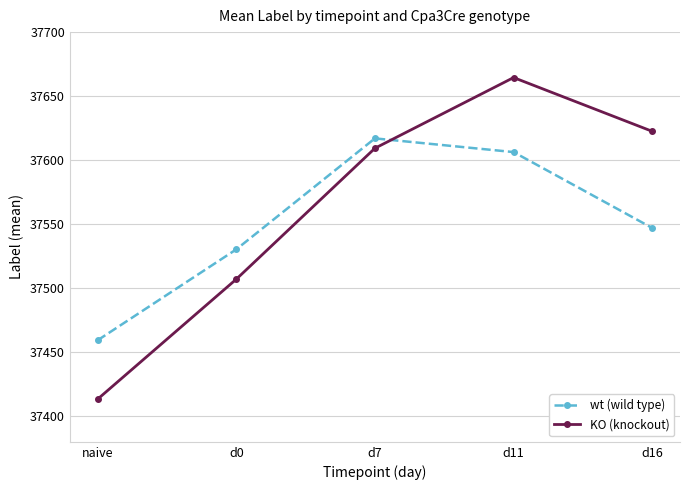

True or false: KO (knockout) has a value of 37609.3 at d7.

True